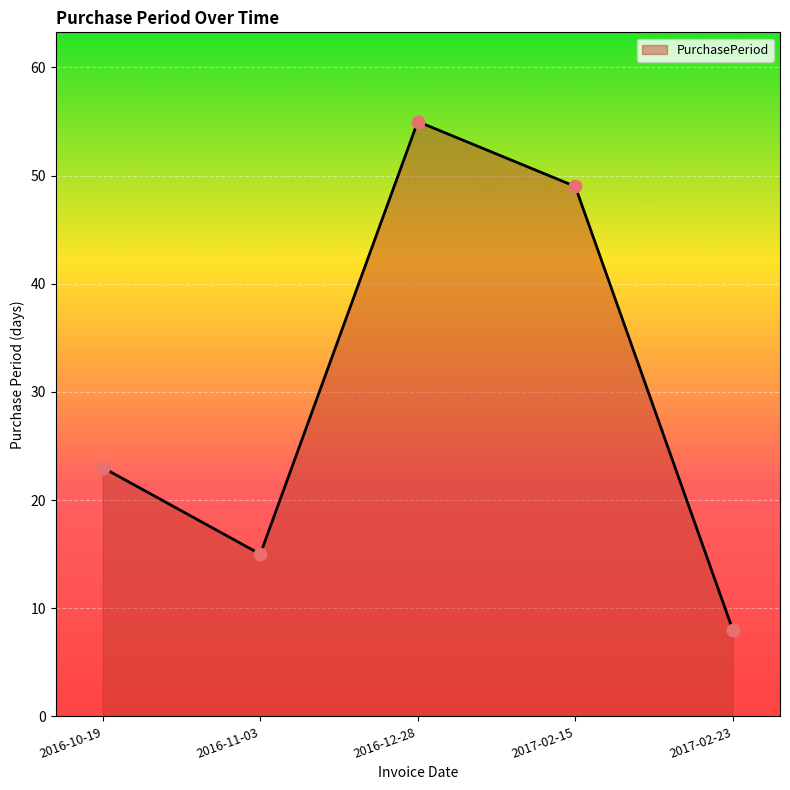

What is the change in value from 2016-12-28 to 2017-02-23?

-47